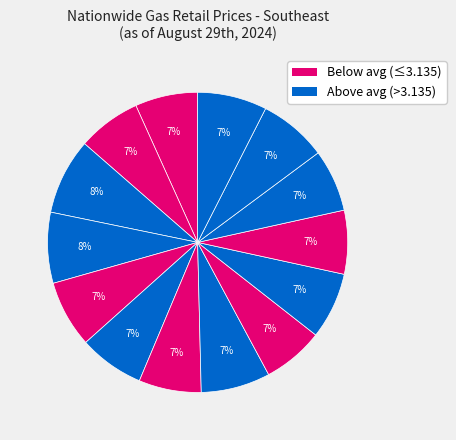

Count the number of slices in the pie.

14